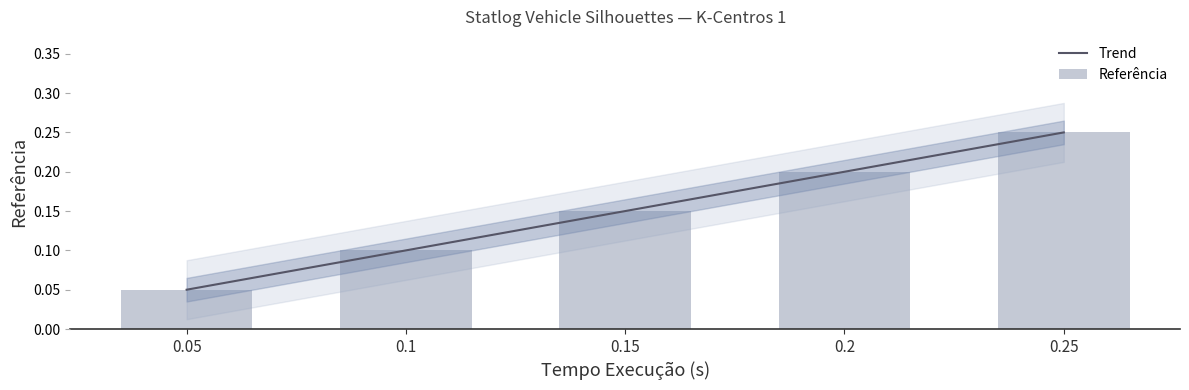

Reading left to right, list all the values displayed in this chart.

0.1	0.1	0.1	0.2	0.2